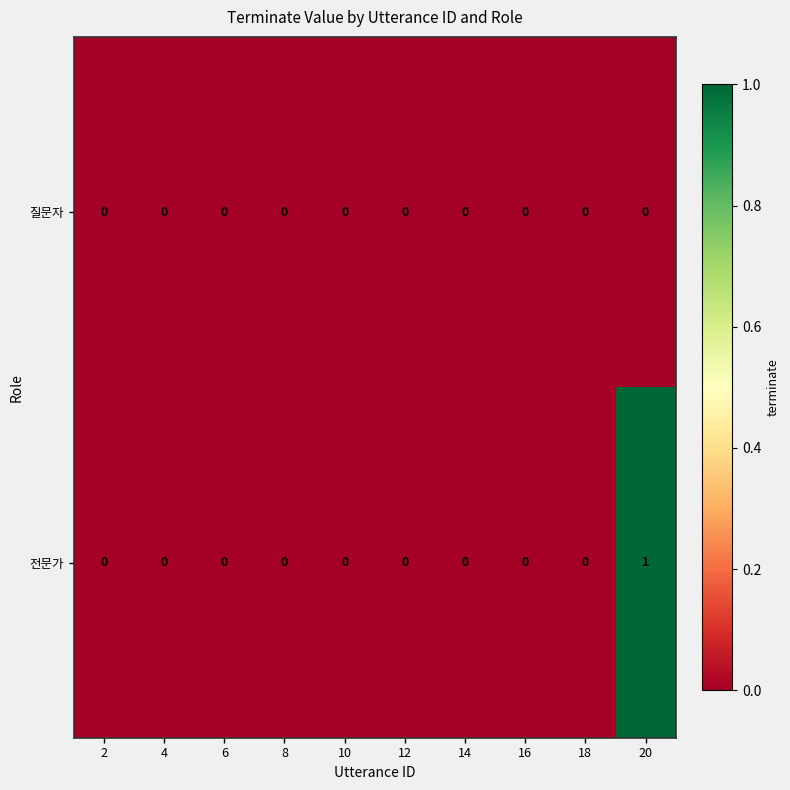

Count the 전문가 values in the range 0 to 1.

10